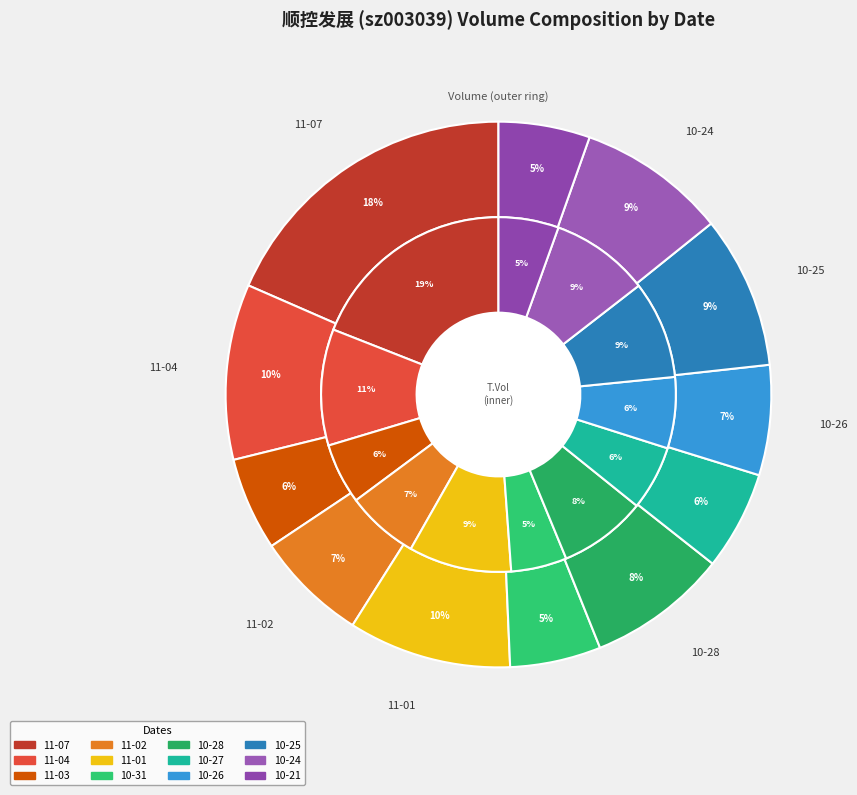

Is it true that 7 is 20% of the pie?

False